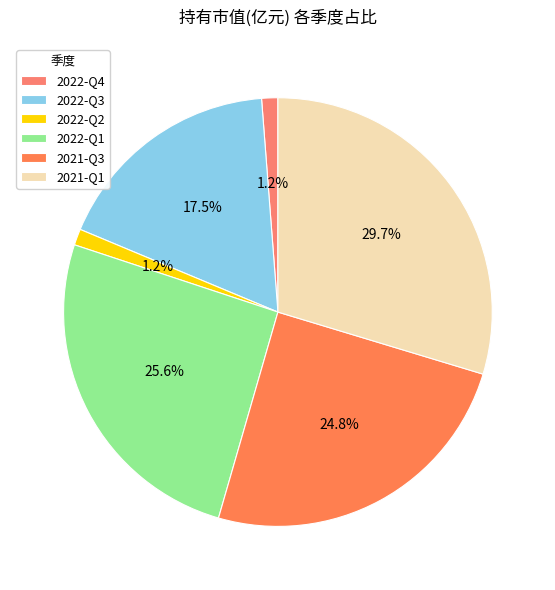

To the nearest percent, what percentage of the pie is 2021-Q3?

25%